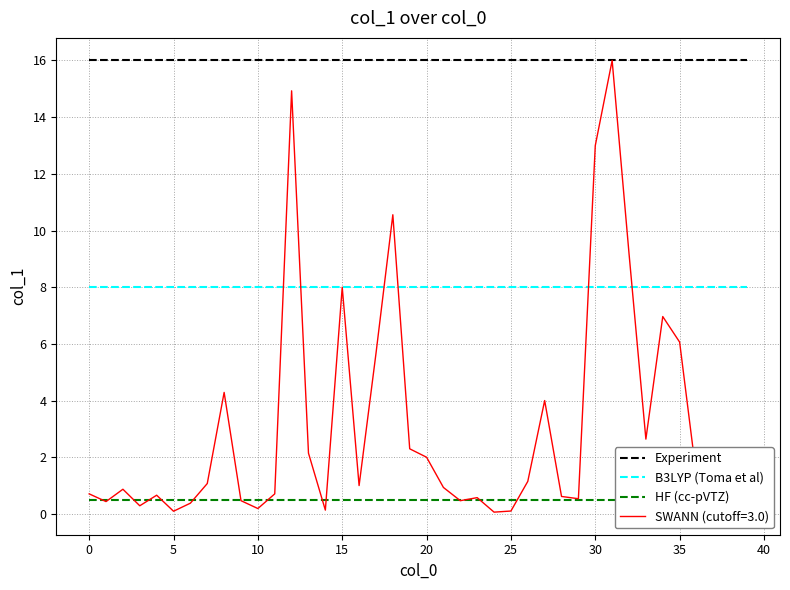

List the series in order of their overall mean, highest first.

Experiment, B3LYP (Toma et al), HF (cc-pVTZ)